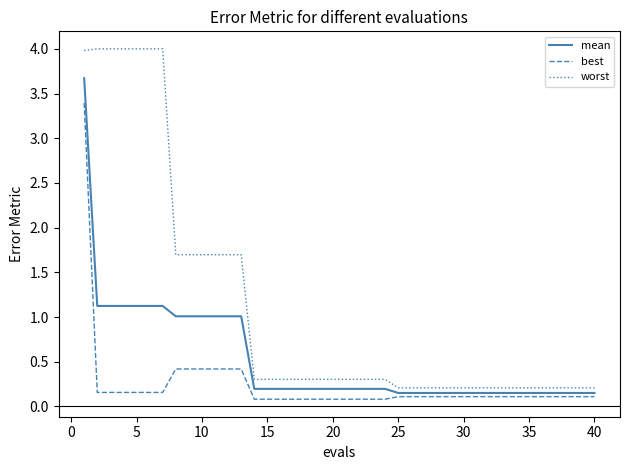

Which series has the widest spread of values?

worst